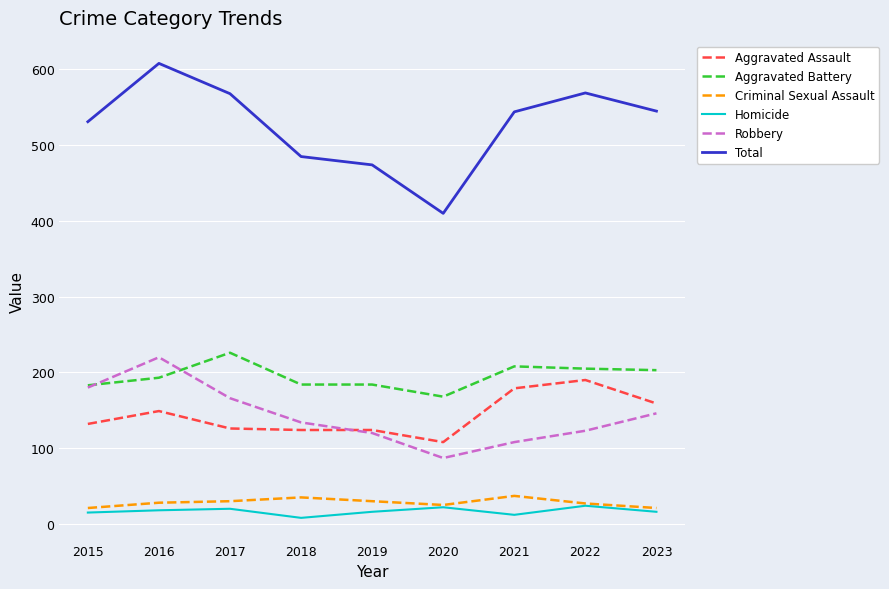

Rank the series at 2018 from lowest to highest value.

Homicide, Criminal Sexual Assault, Aggravated Assault, Robbery, Aggravated Battery, Total